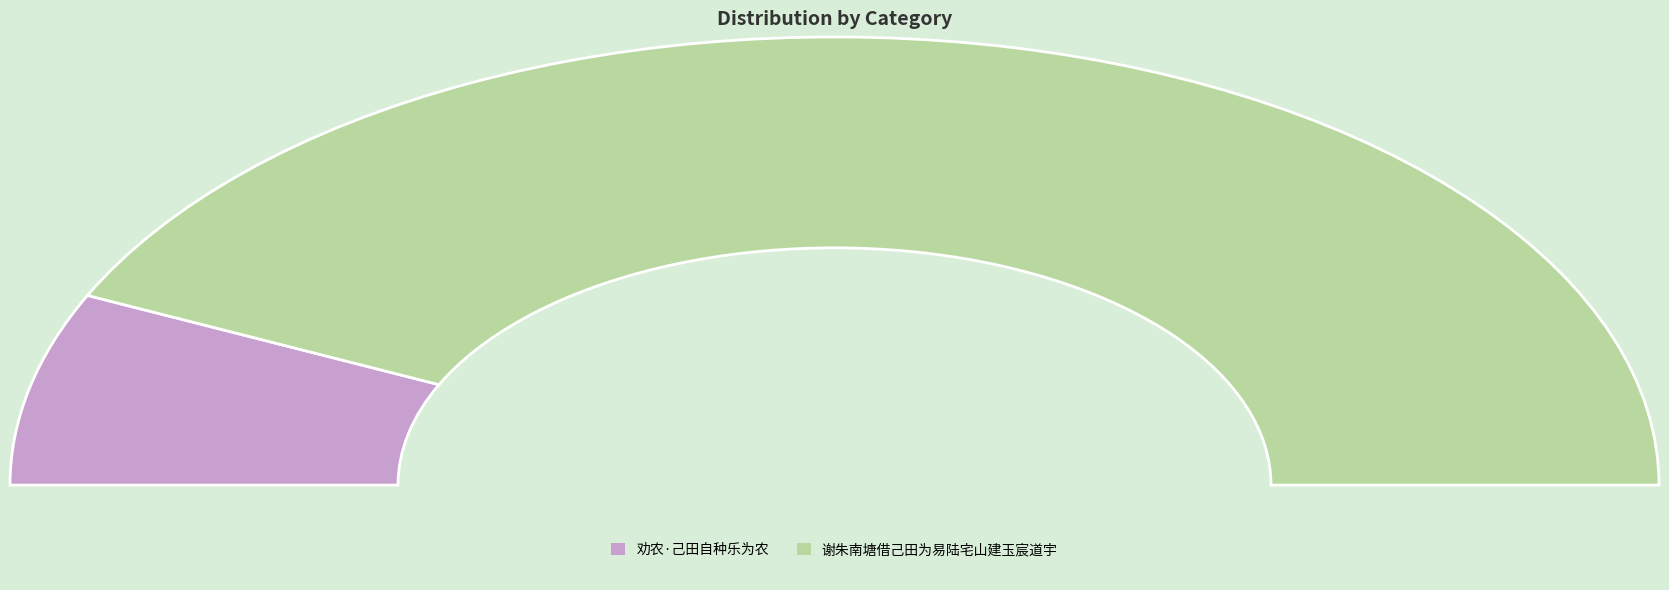

To the nearest percent, what is the average slice percentage?

50%